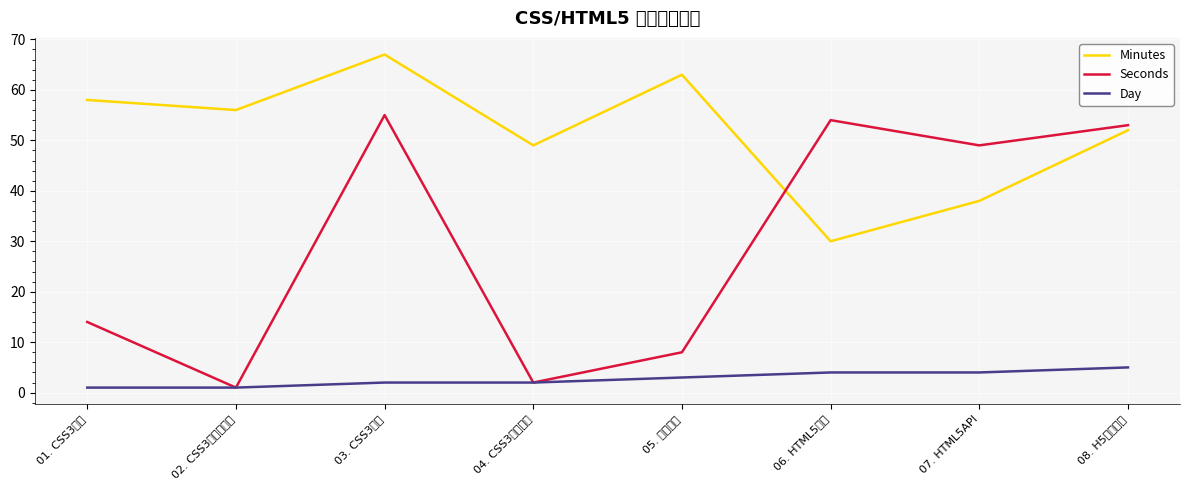

What are all the series names shown in the legend?

Minutes, Seconds, Day